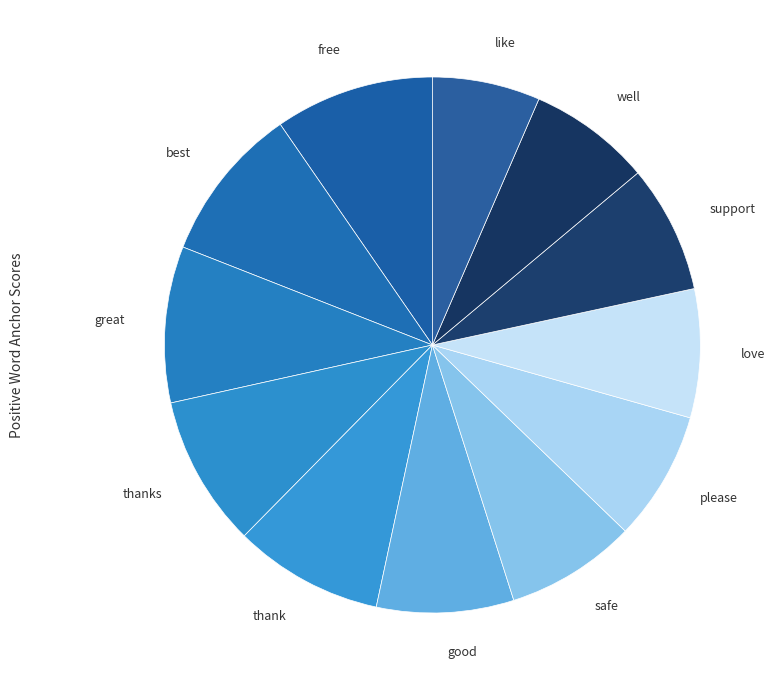

Is it true that support is 1% of the pie?

False